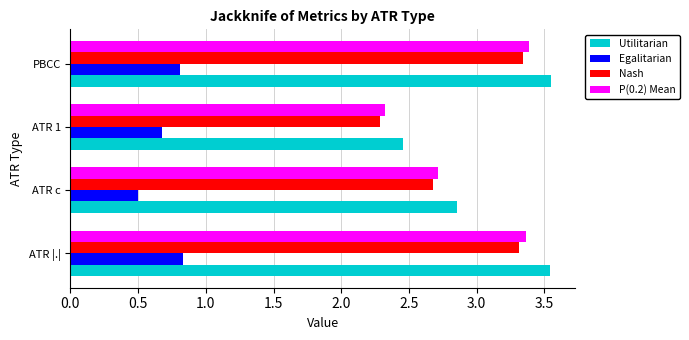

What is the sum of all P(0.2) Mean values?

11.8